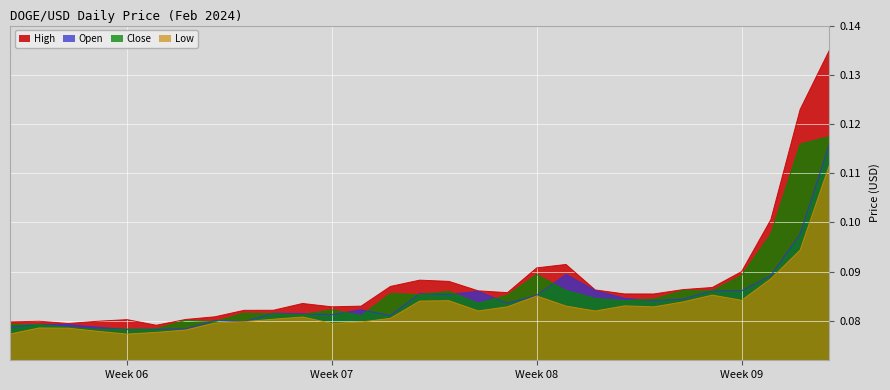

Which series has the largest range (max minus min)?

High